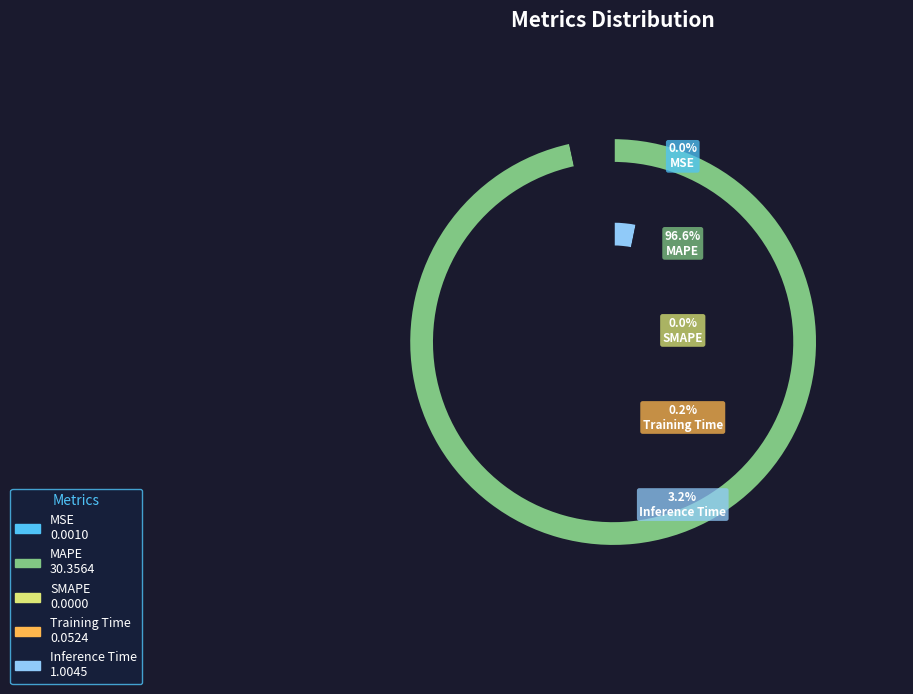

Between Training Time and MAPE, which is larger?

MAPE